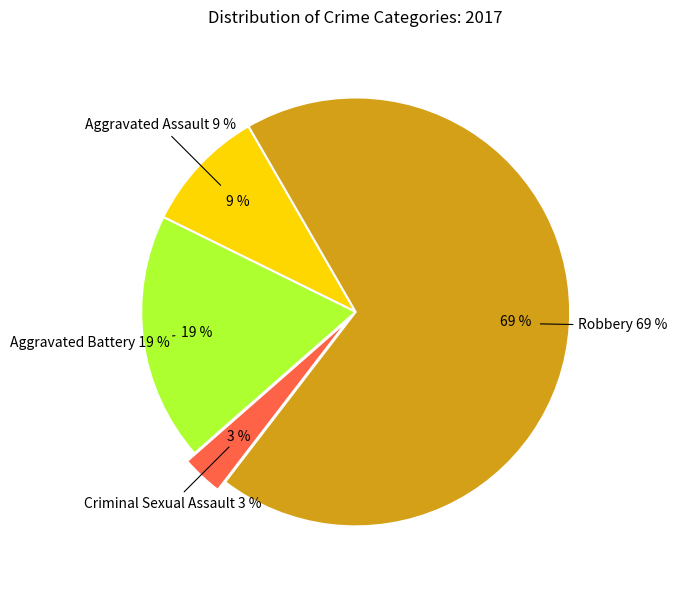

How many segments does this pie chart have?

4